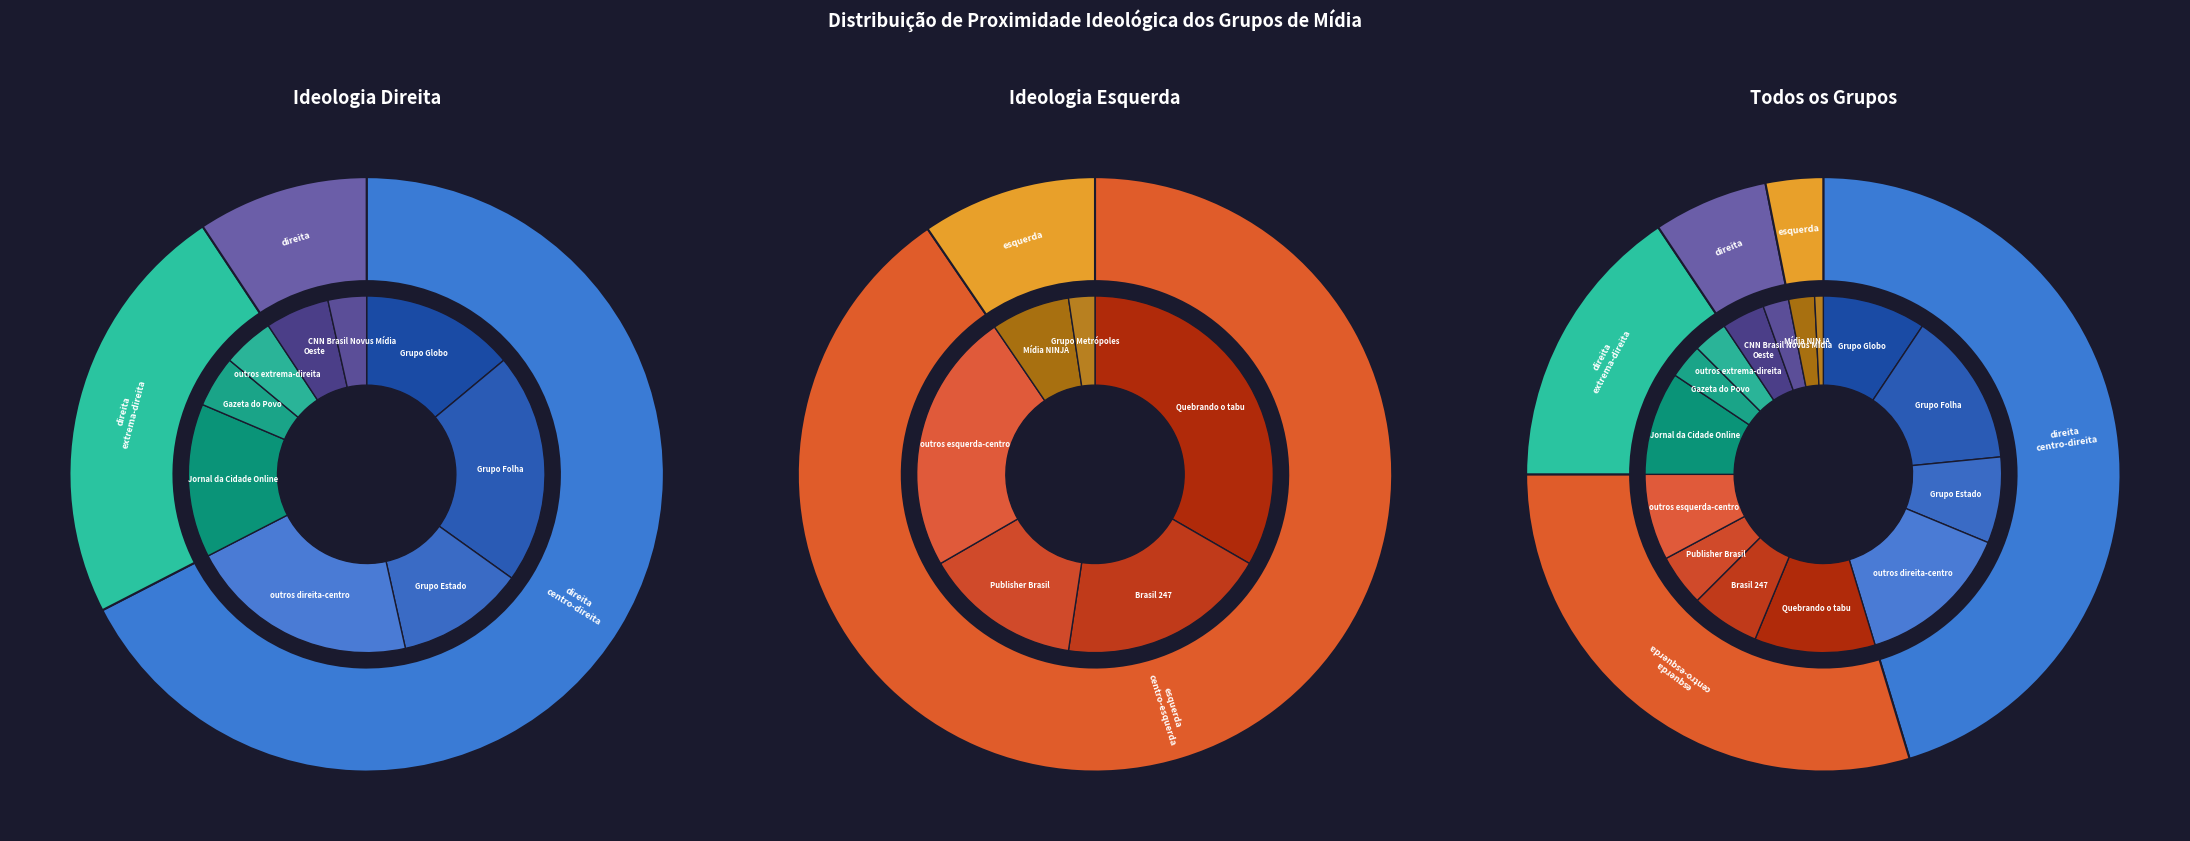

What is the ratio of the value at direita; centro-direita to the value at esquerda; centro-esquerda?

1.5